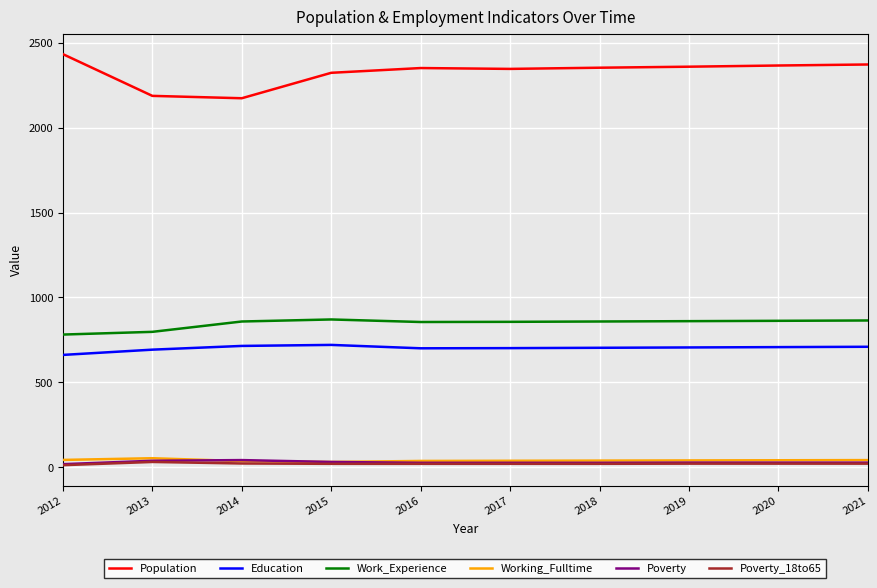

Is it true that Working_Fulltime equals 38 at 2018?

True